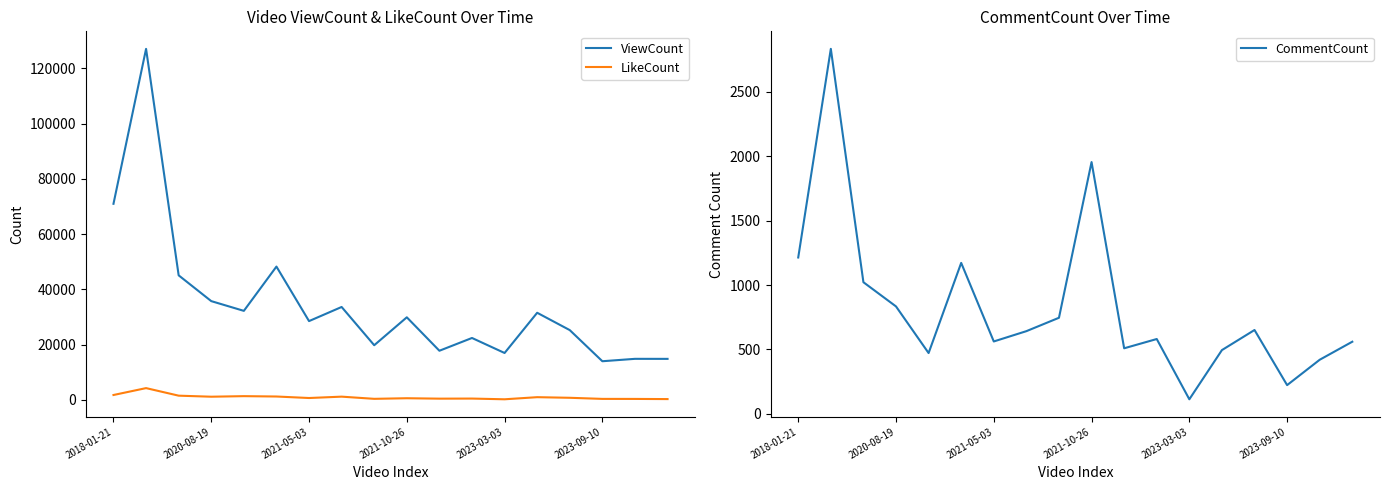

How many values in the LikeCount series are below 782?

9